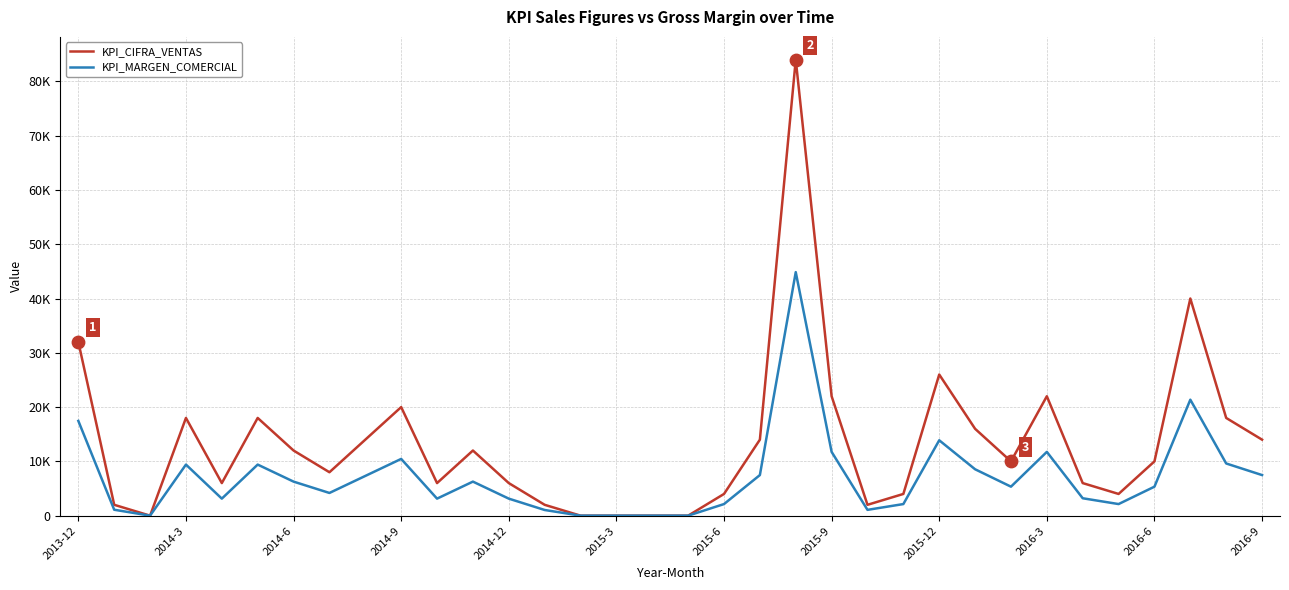

Does the chart have visible grid lines?

Yes